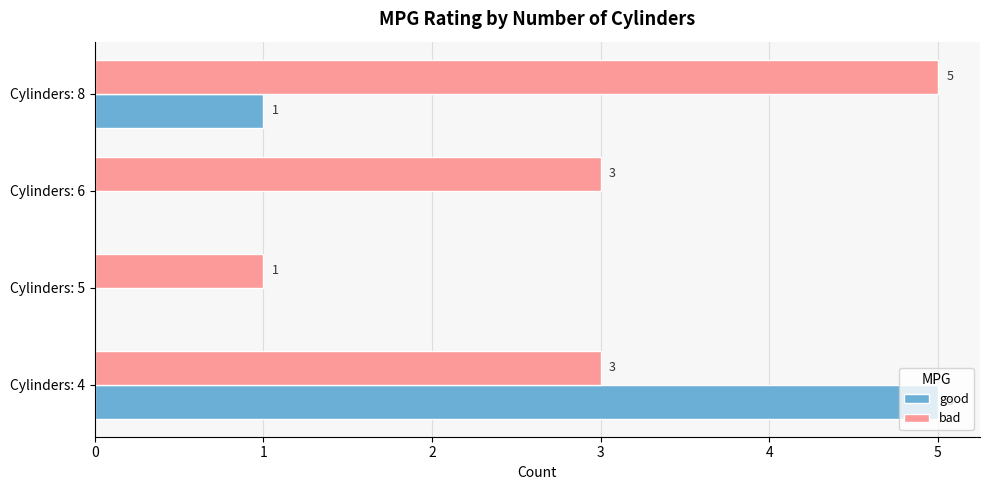

At which category is the sum across all series the highest?

Cylinders: 4